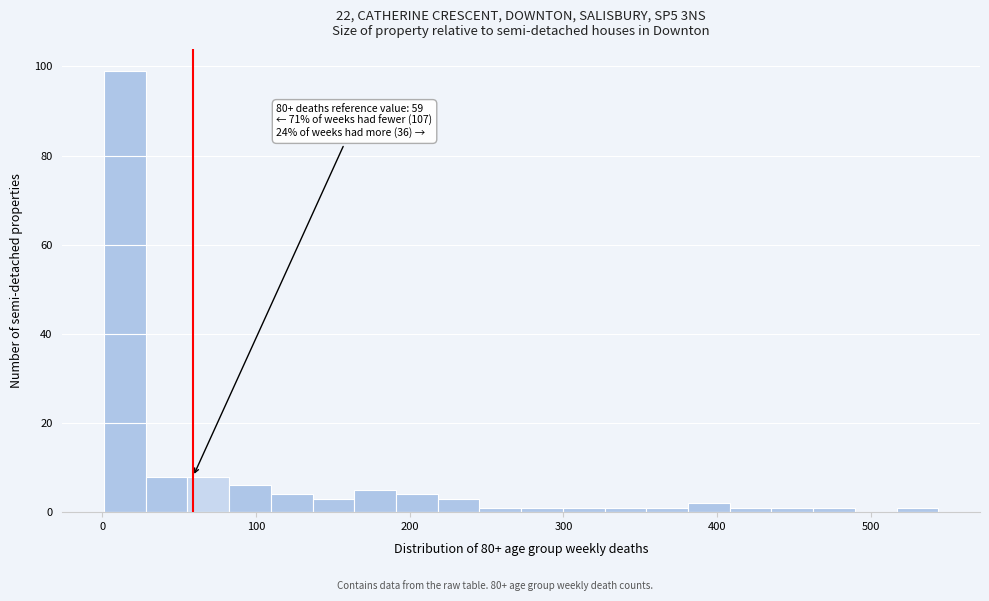

Read against the x-axis, roughly where is the centre of the tallest bar?

10